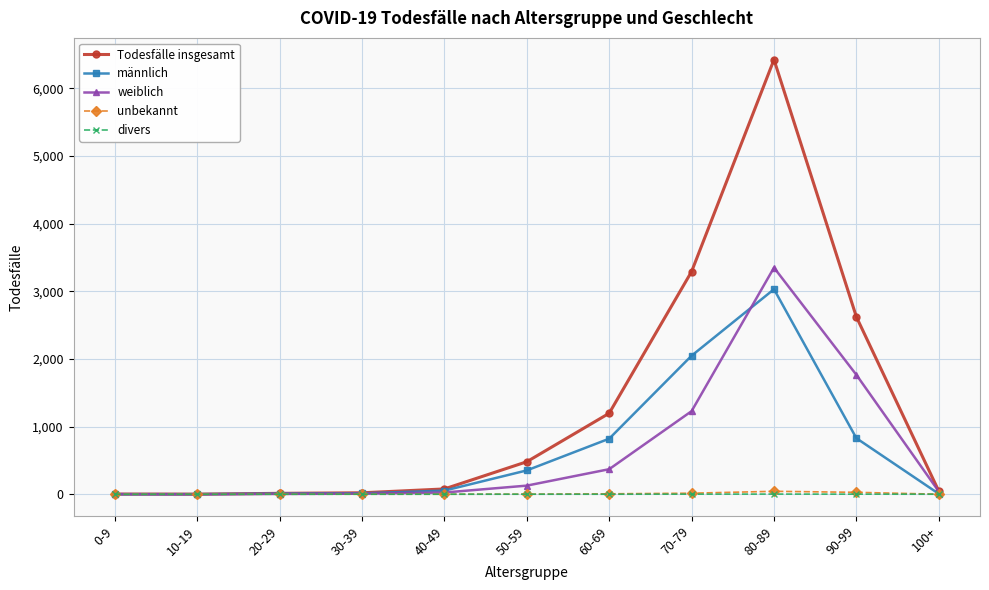

The value of unbekannt at 40-49 is 0. True or false?

True